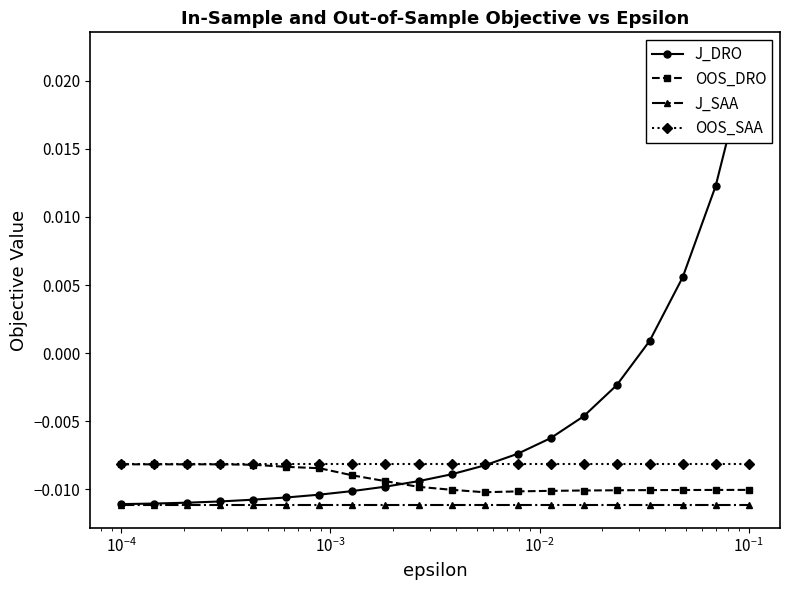

List the series in order of their overall mean, highest first.

J_DRO, OOS_SAA, OOS_DRO, J_SAA